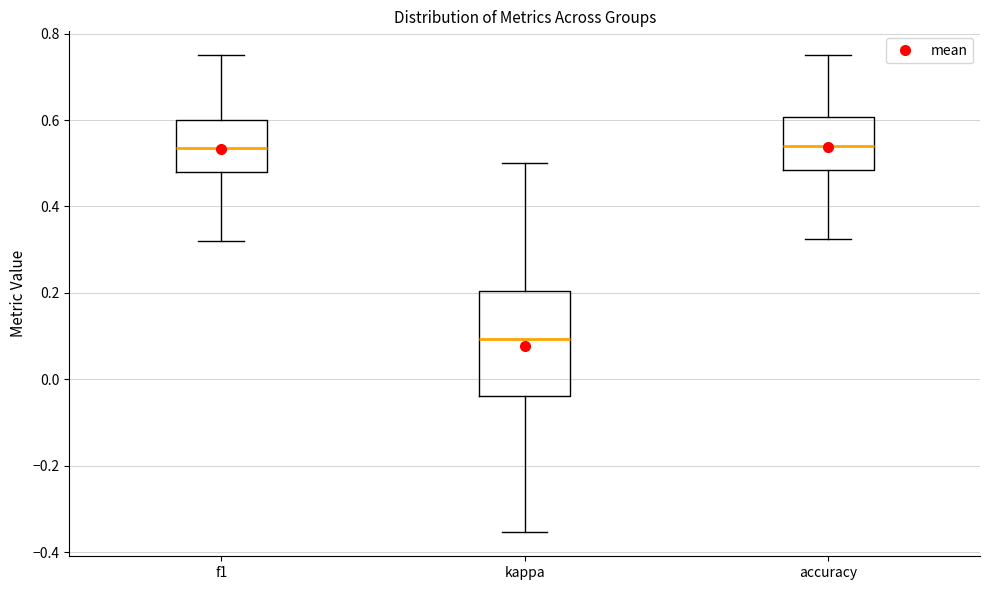

Reading left to right, read every box against the y-axis: the position of its median line, the range the box covers, and the ends of its whiskers. The values are not printed on the chart, so give them approximately, as read against the axis.

f1: median 0.54, box 0.48 to 0.60, whiskers 0.32 to 0.76
kappa: median 0.10, box -0.04 to 0.20, whiskers -0.36 to 0.50
accuracy: median 0.54, box 0.48 to 0.60, whiskers 0.32 to 0.76